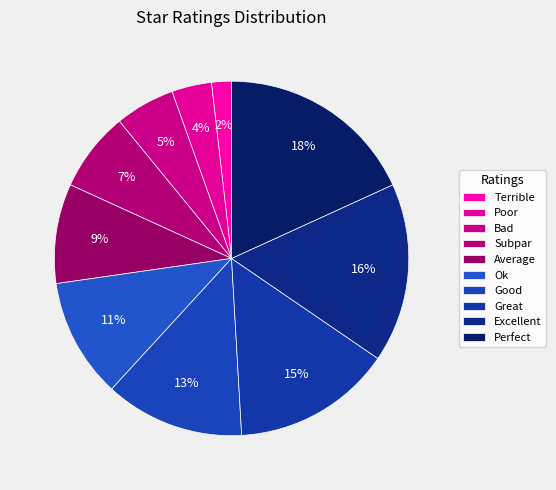

To the nearest percent, what percentage of the pie is Good?

13%